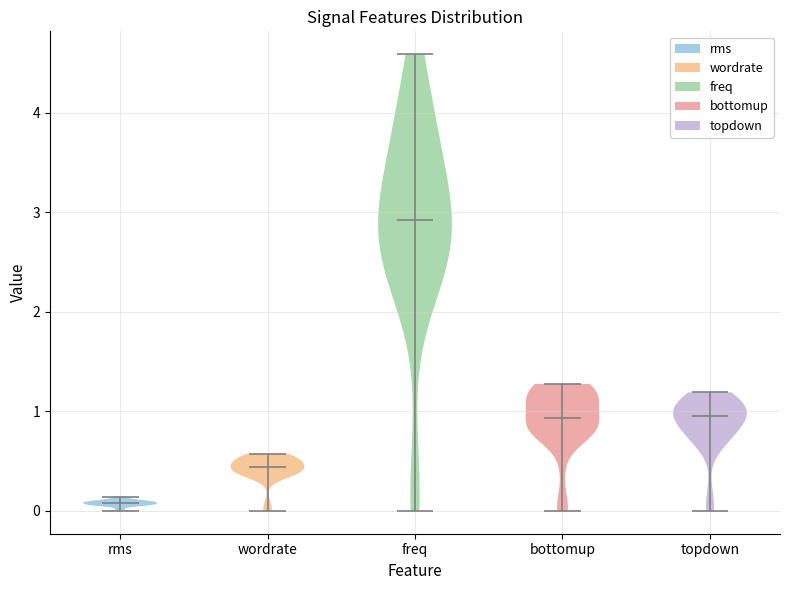

Where does the median line of the violin for wordrate sit on the y-axis? The values are not printed on the chart, so give them approximately, as read against the axis.

0.4